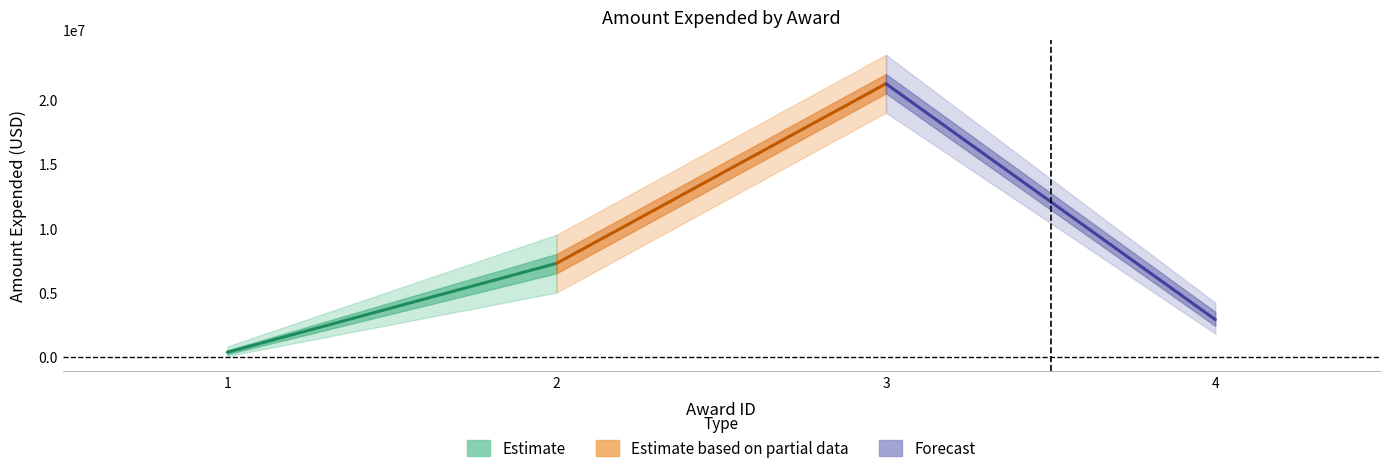

Count the Forecast values in the range 2890791 to 21248435.

2